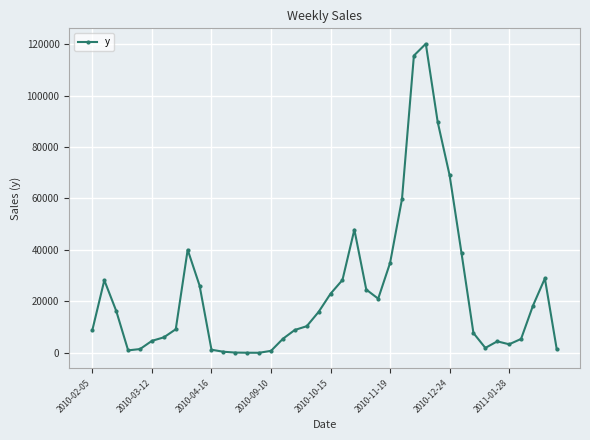

True or false: there are more than 1 points higher than both neighbors.

True